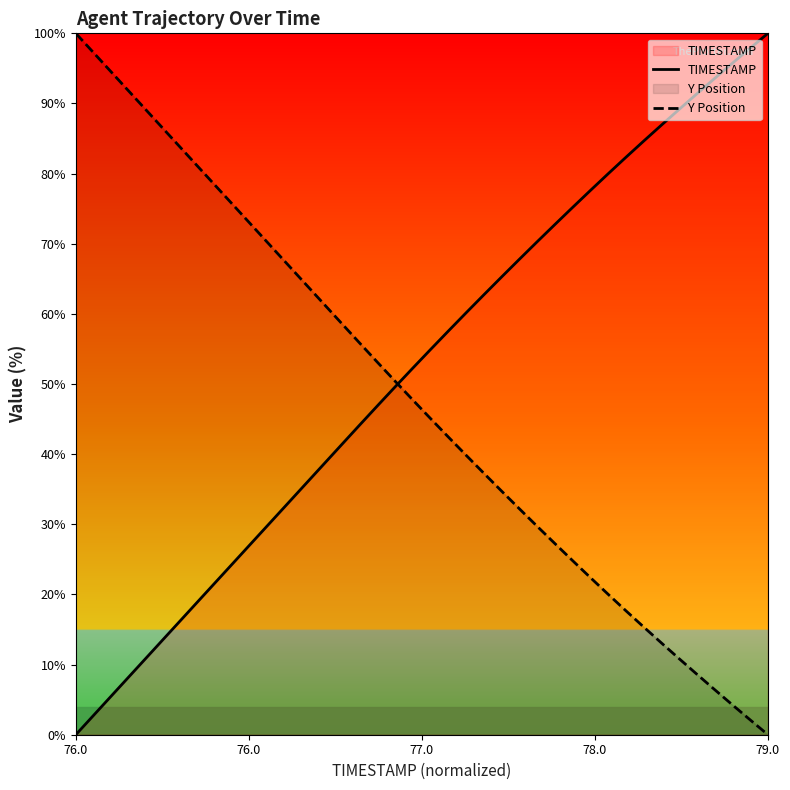

Which category has the highest value in the TIMESTAMP series?

79.0